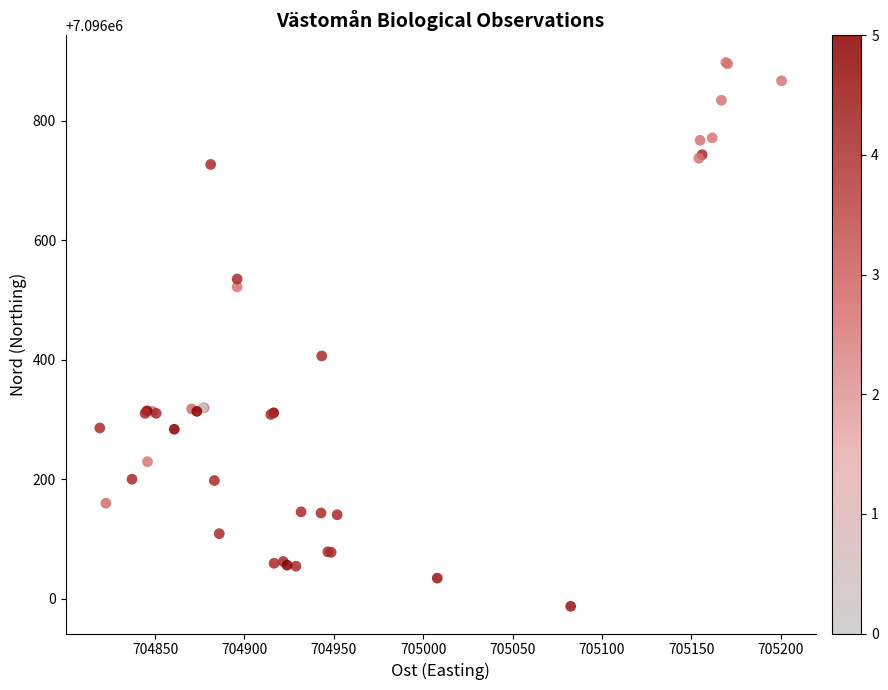

What Y value in the scatter plot is closest to 7096442?

7096406.5